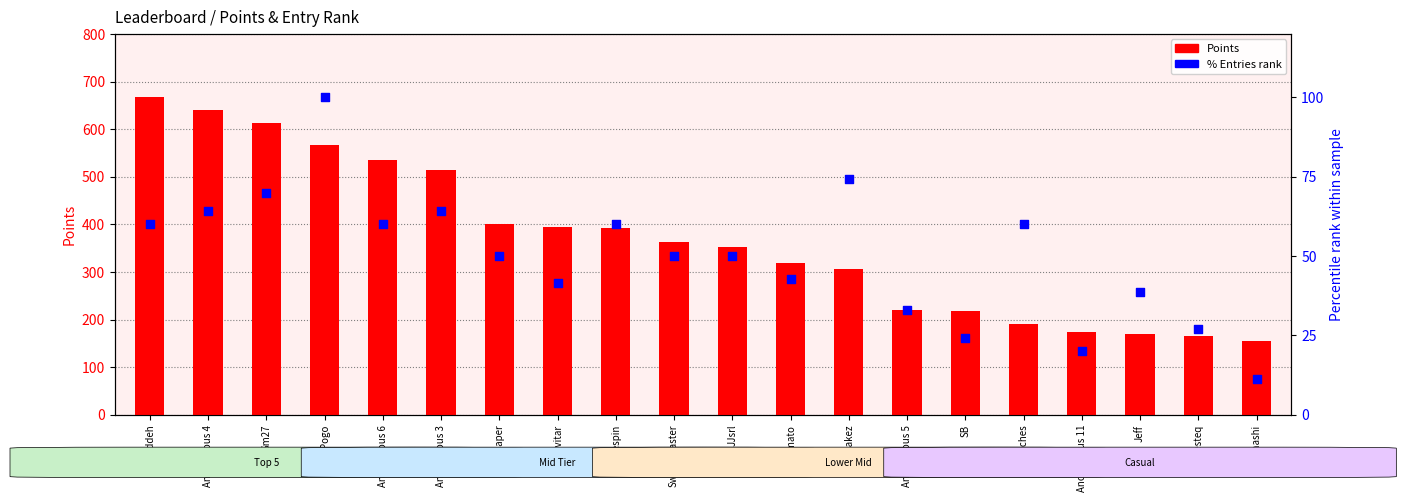

What is the total value across all series at JJsrl?

402.0